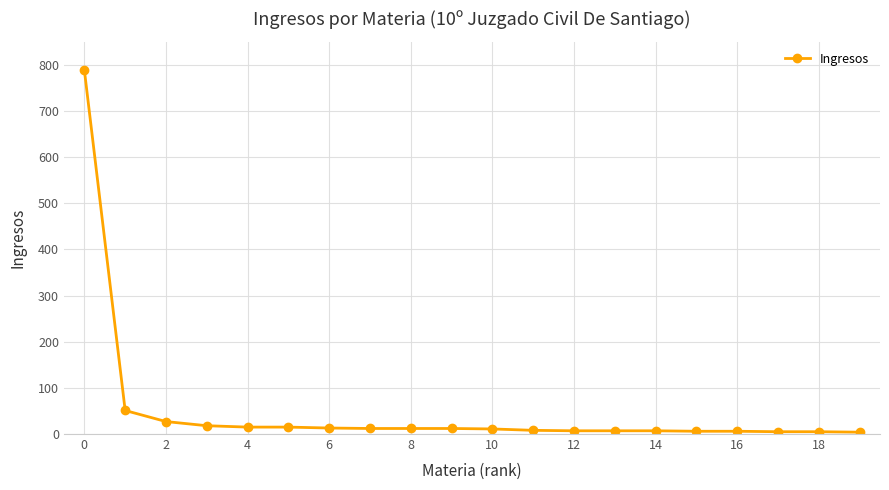

How many lines are shown in the chart?

1